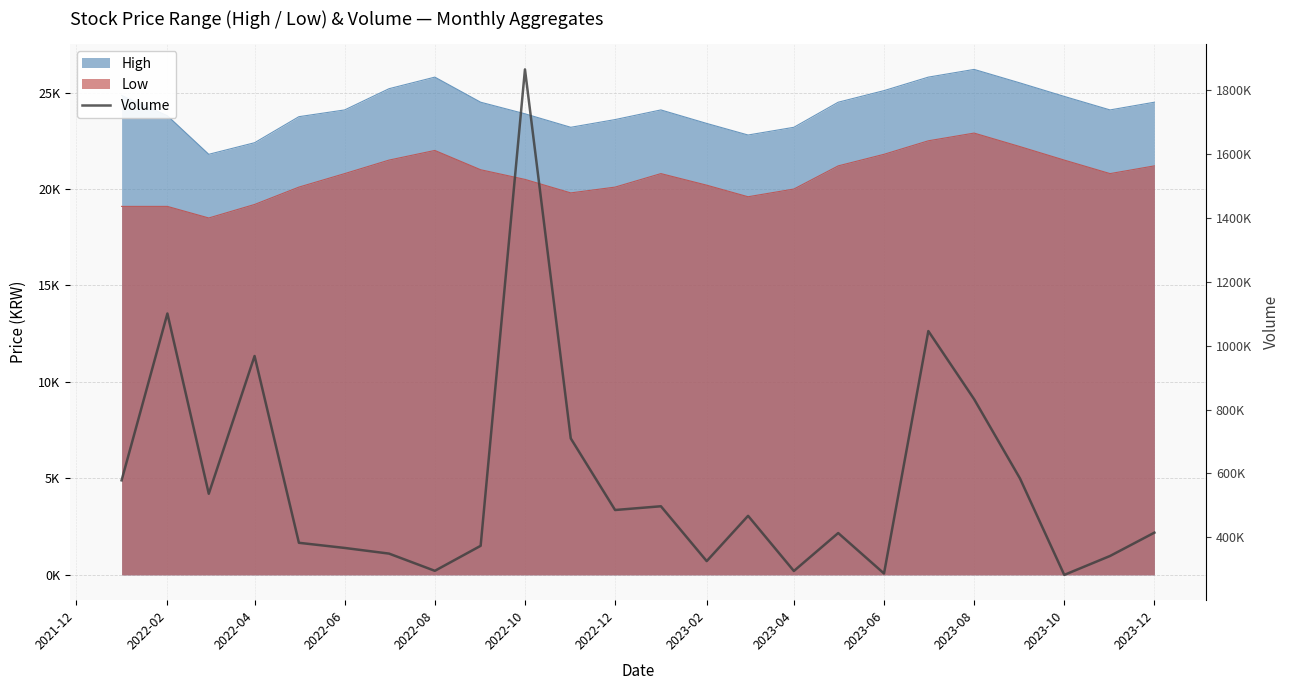

What is the minimum value shown in the chart?

281966